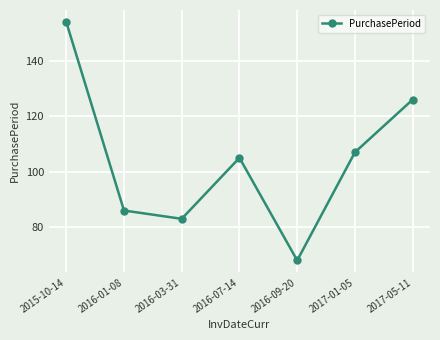

How many values are below 105?

3